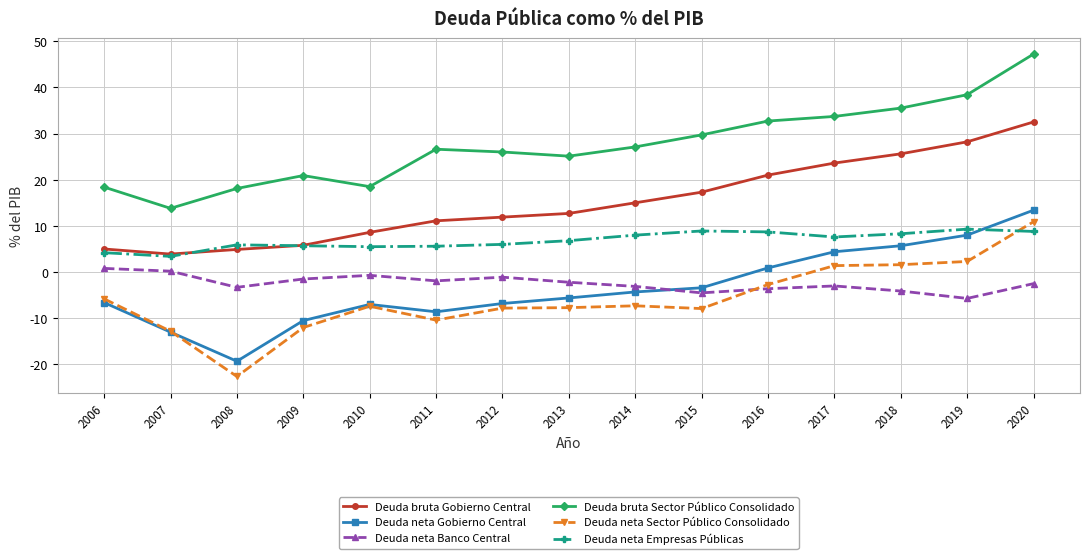

How many interior local valleys does the Deuda neta Banco Central series have?

4